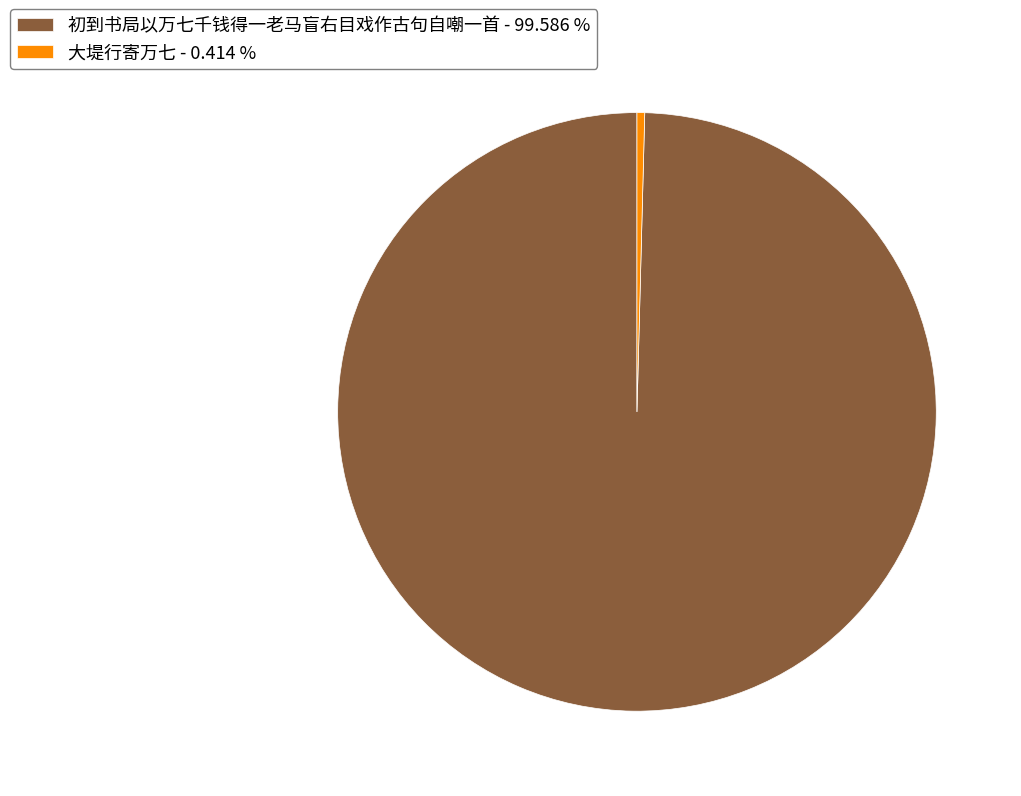

What is the ratio of the value at 初到书局以万七千钱得一老马盲右目戏作古句自嘲一首 - 99.586 % to the value at 大堤行寄万七 - 0.414 %?

240.4